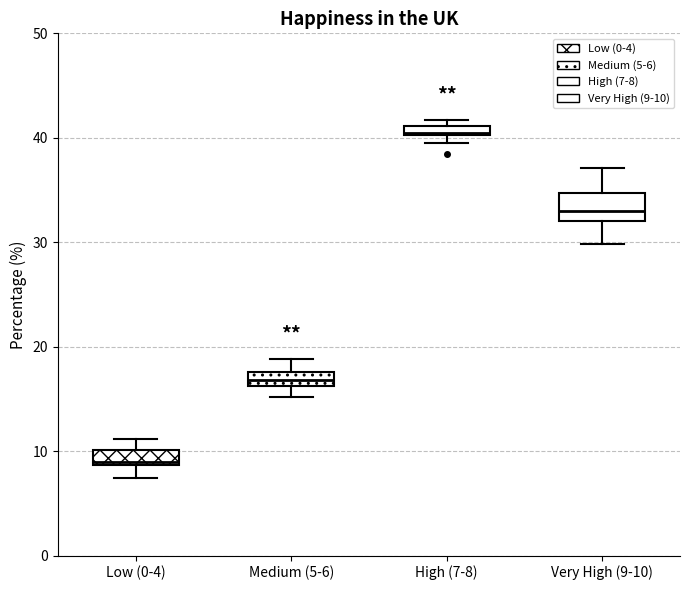

Where is the lower edge of the box for Very High (9-10) on the y-axis? The values are not printed on the chart, so give them approximately, as read against the axis.

32